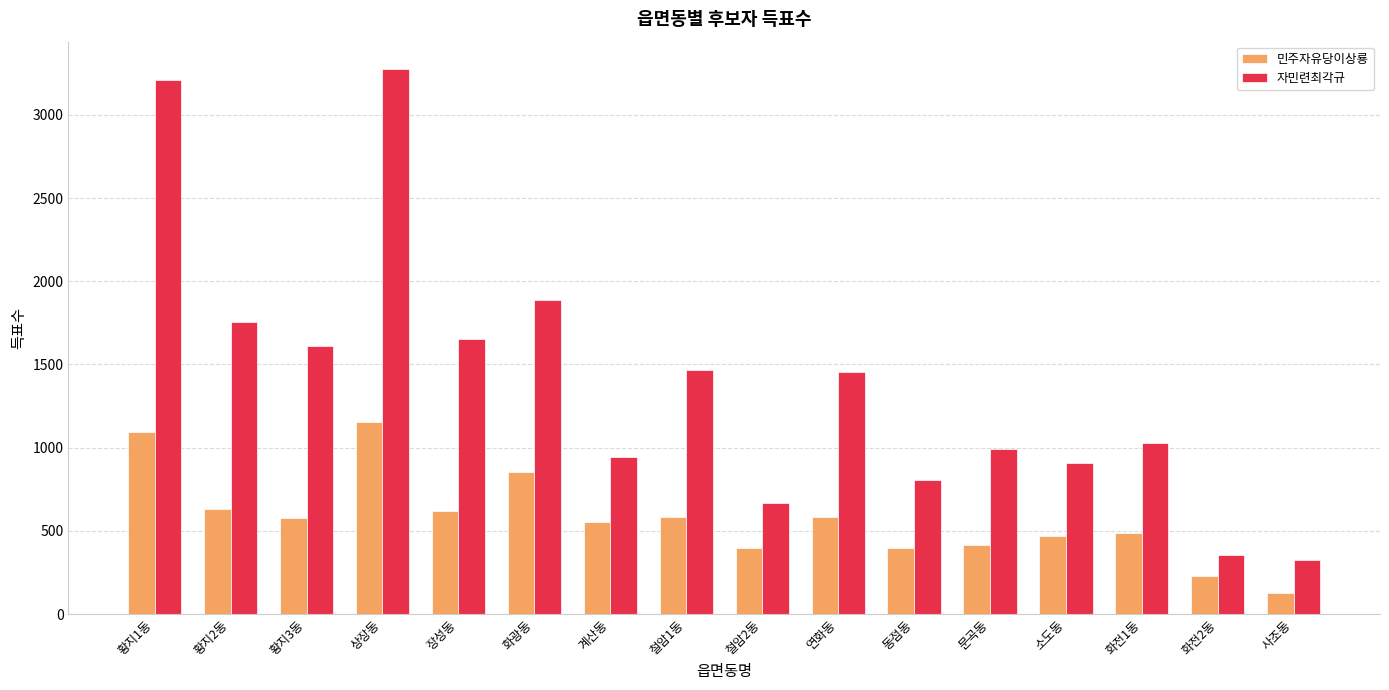

What position from the right is 철암2동?

8